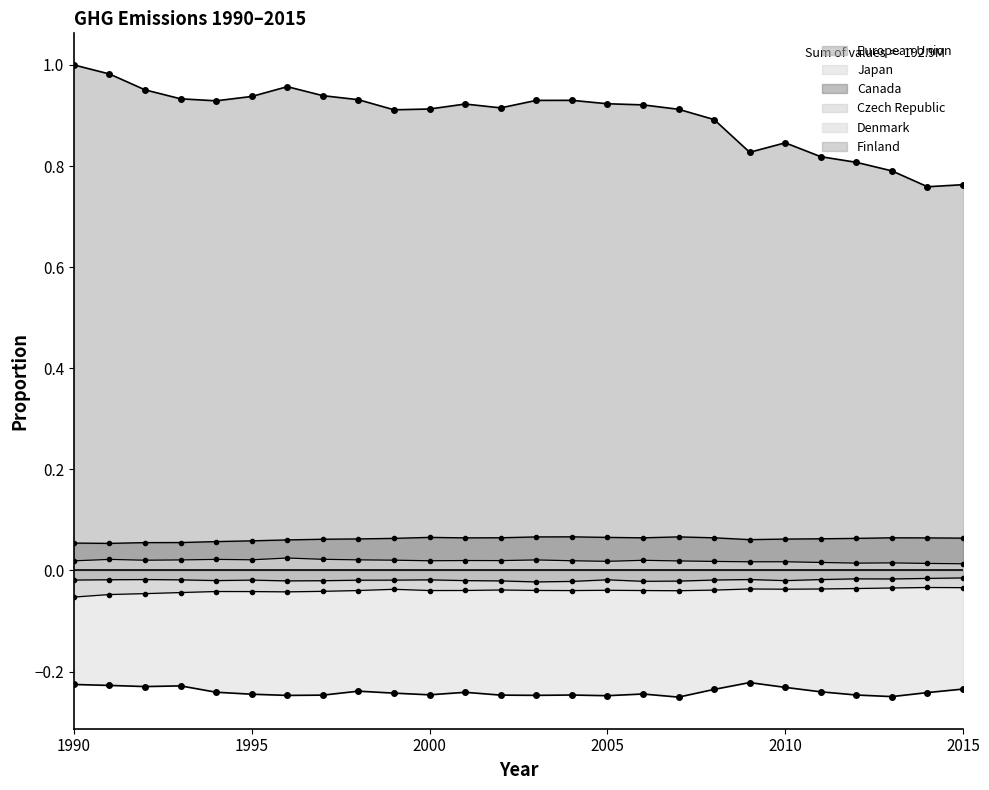

Does the chart have visible grid lines?

No